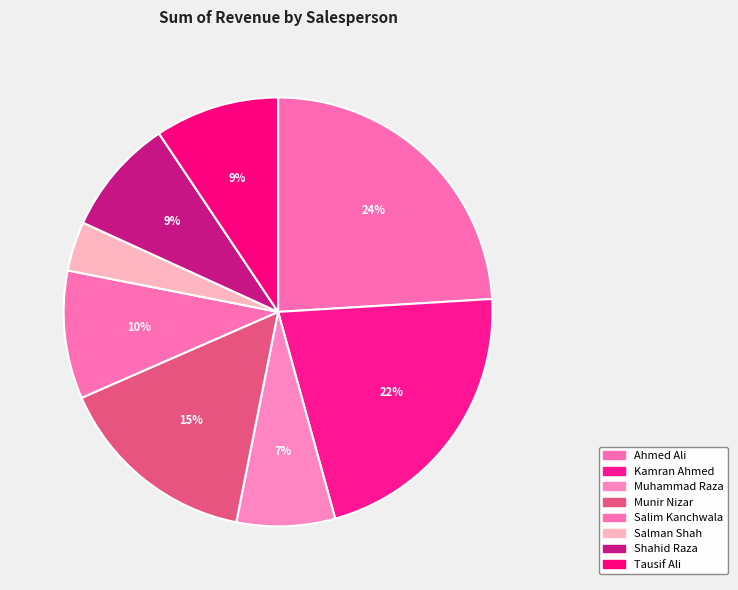

Is it true that Shahid Raza is 9% of the pie?

True